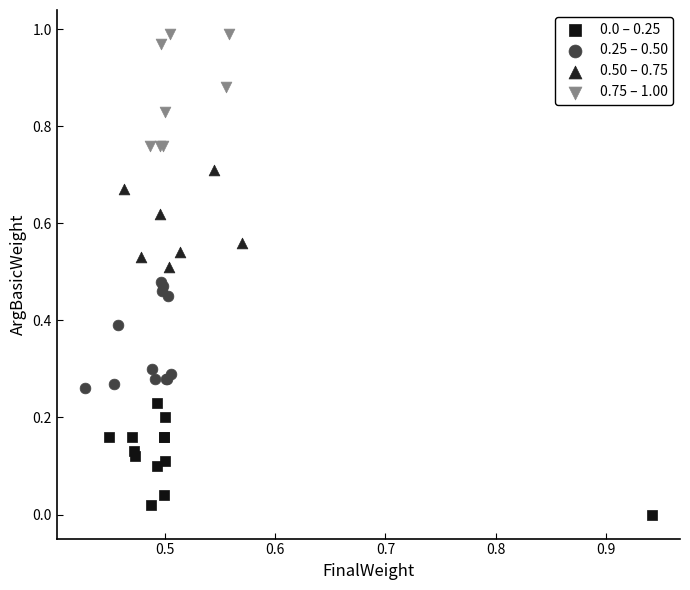

Which series reaches the maximum Y coordinate?

0.75 – 1.00